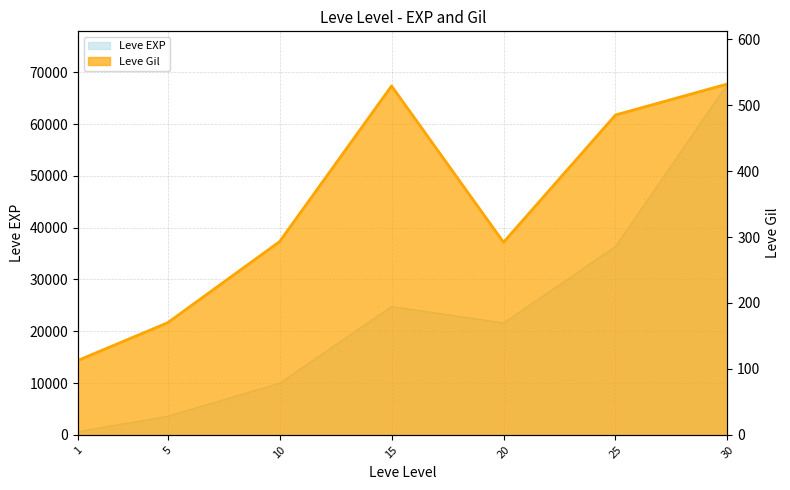

Reading right to left, what are all the values shown in this chart?

Leve EXP: 67730	36390	21600	24790	9990	3600	630
Leve Gil: 532	485	292	529	293	170	113